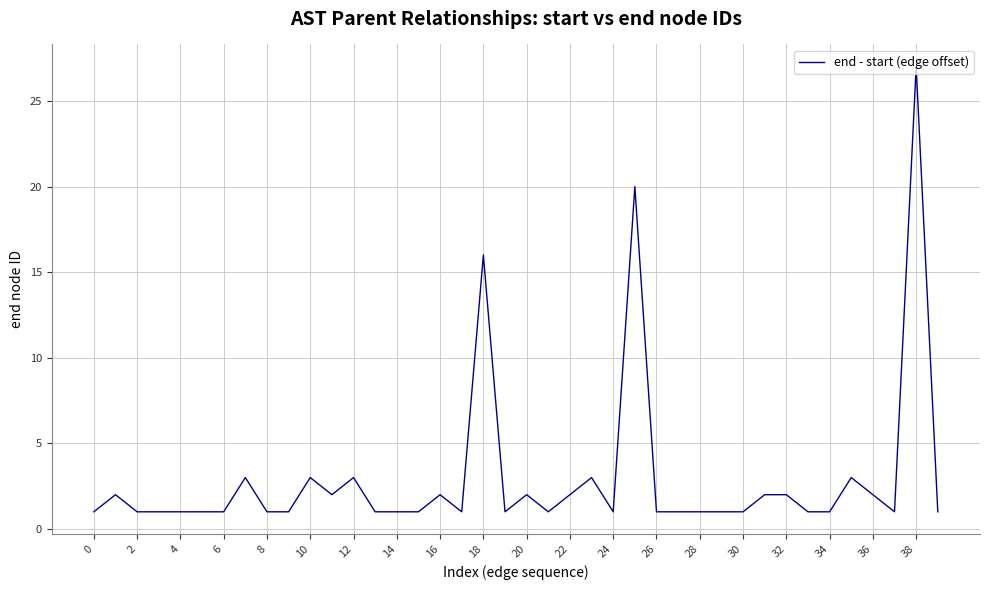

What is the difference between the maximum and minimum values?

26